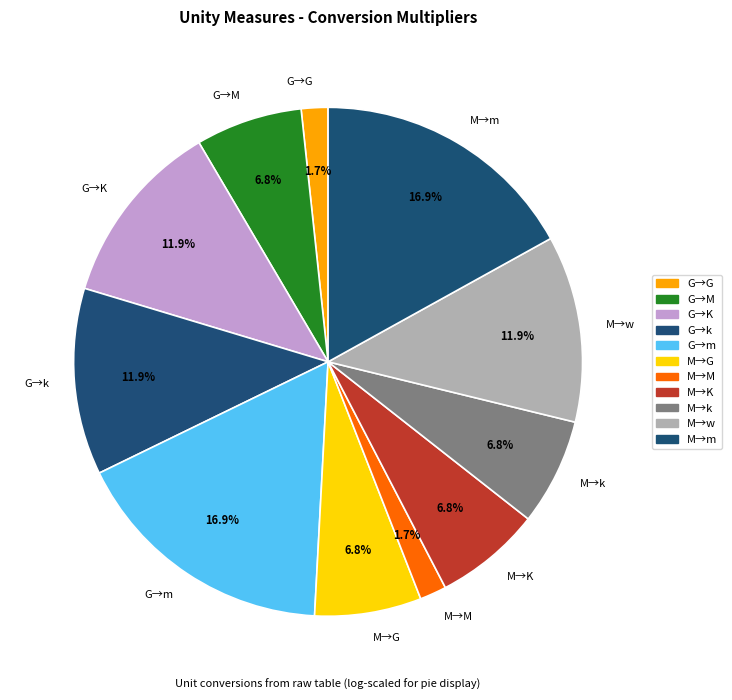

How many slices are in this pie chart?

11